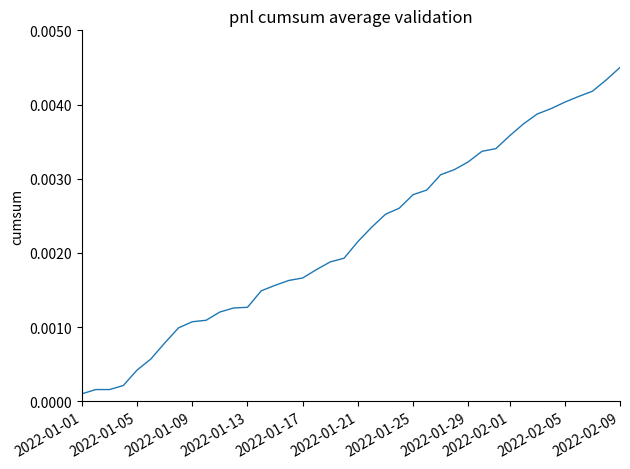

At which category does the chart reach its peak across all series?

2022-02-09